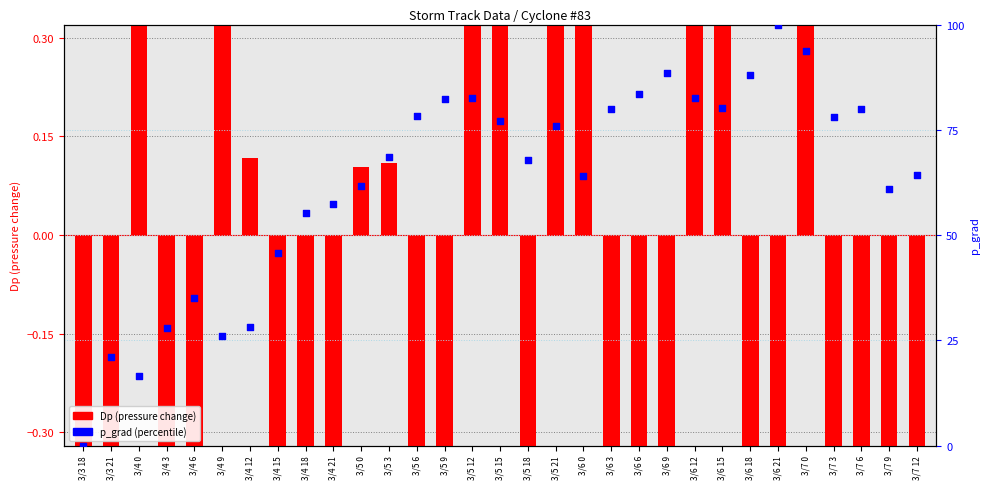

Is the value of p_grad (percentile) at 3/6 9 greater than the value of Dp (pressure change) at 3/5 21?

Yes